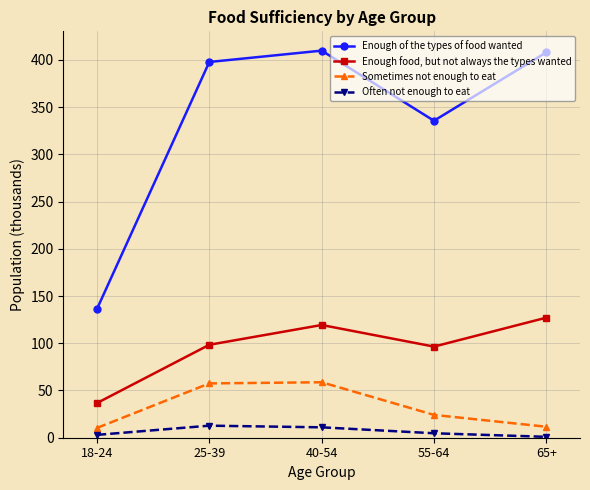

At which category is the sum across all series the highest?

40-54